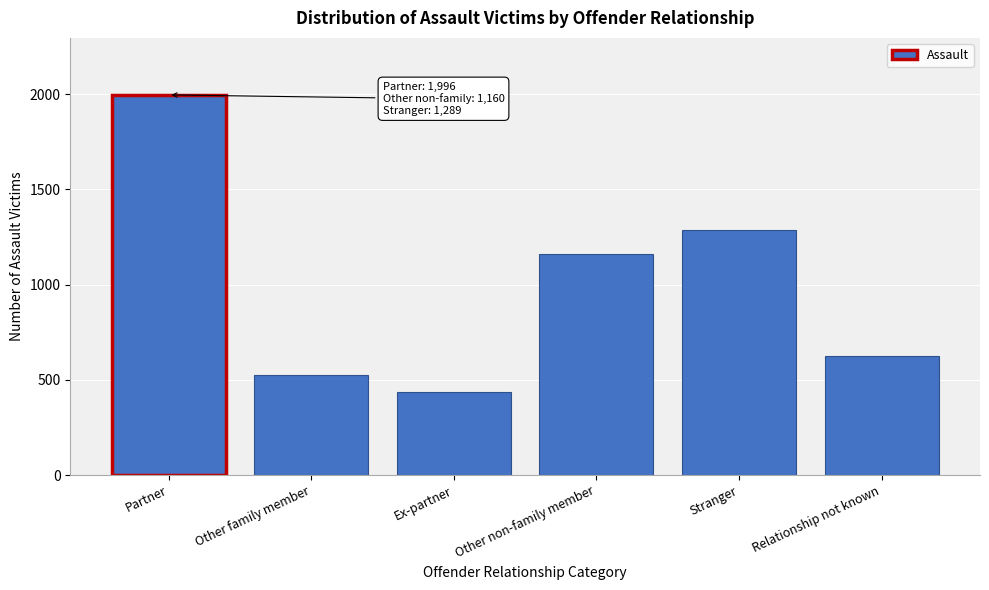

Reading left to right, extract all data points from this chart.

1996	526	437	1160	1289	624